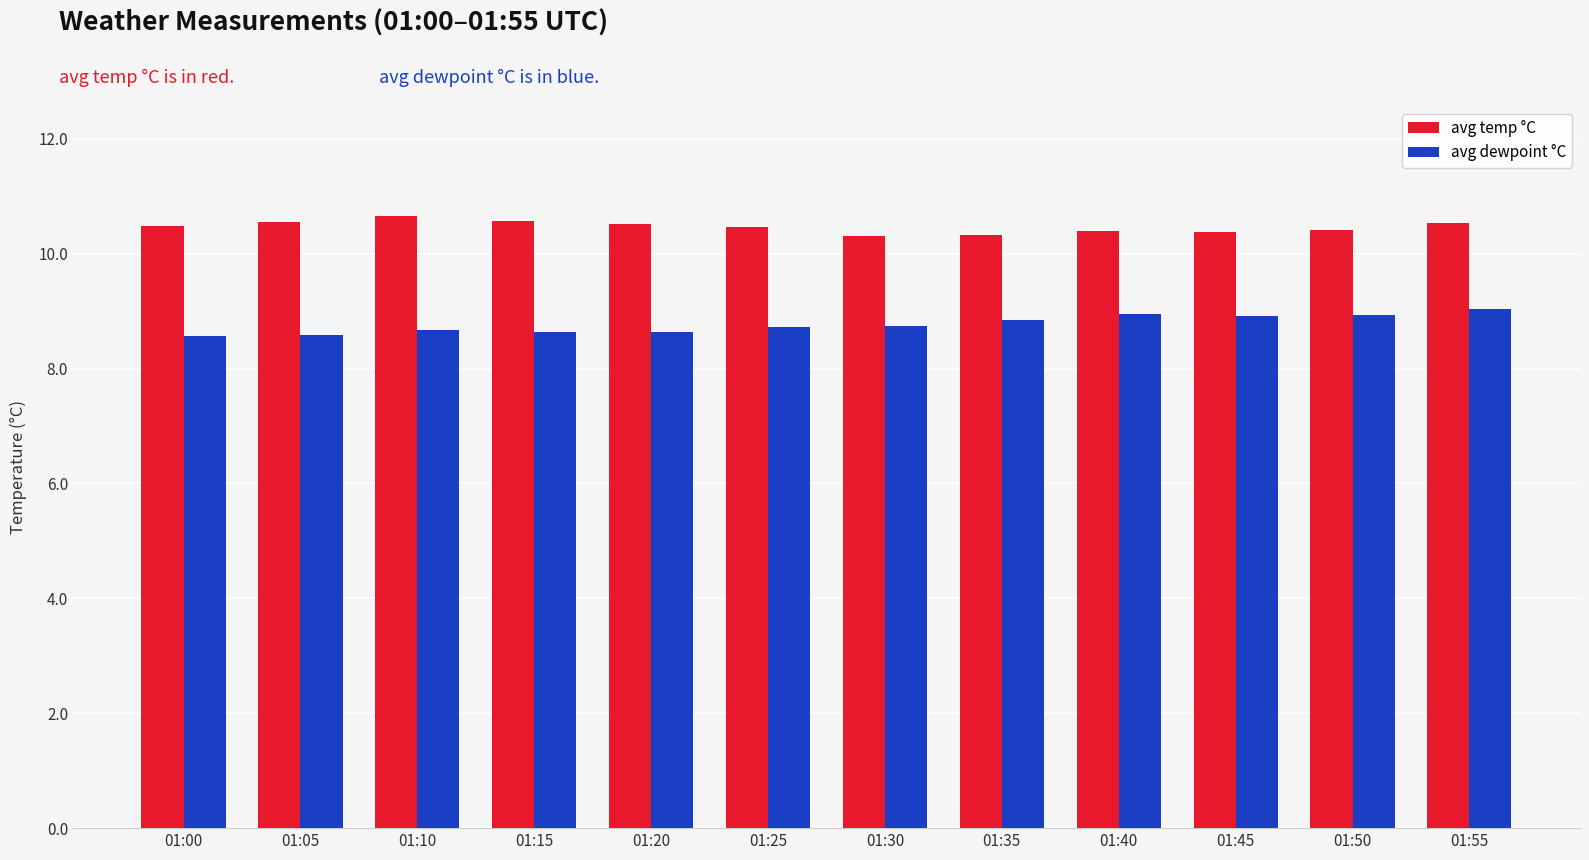

What is the maximum value shown in the chart?

10.7